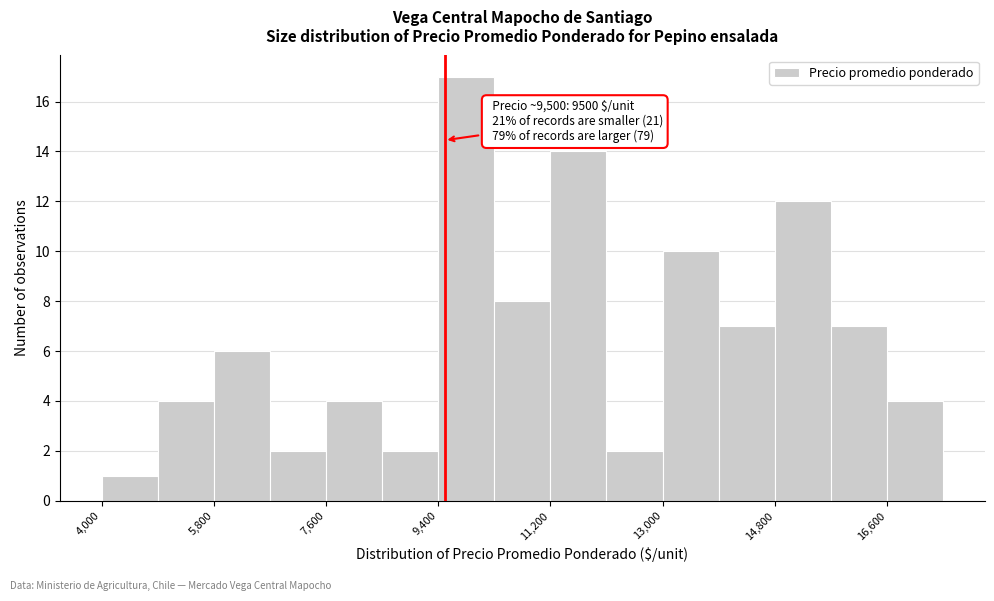

Over which range of the x-axis is the bar tallest?

9400 to 10300